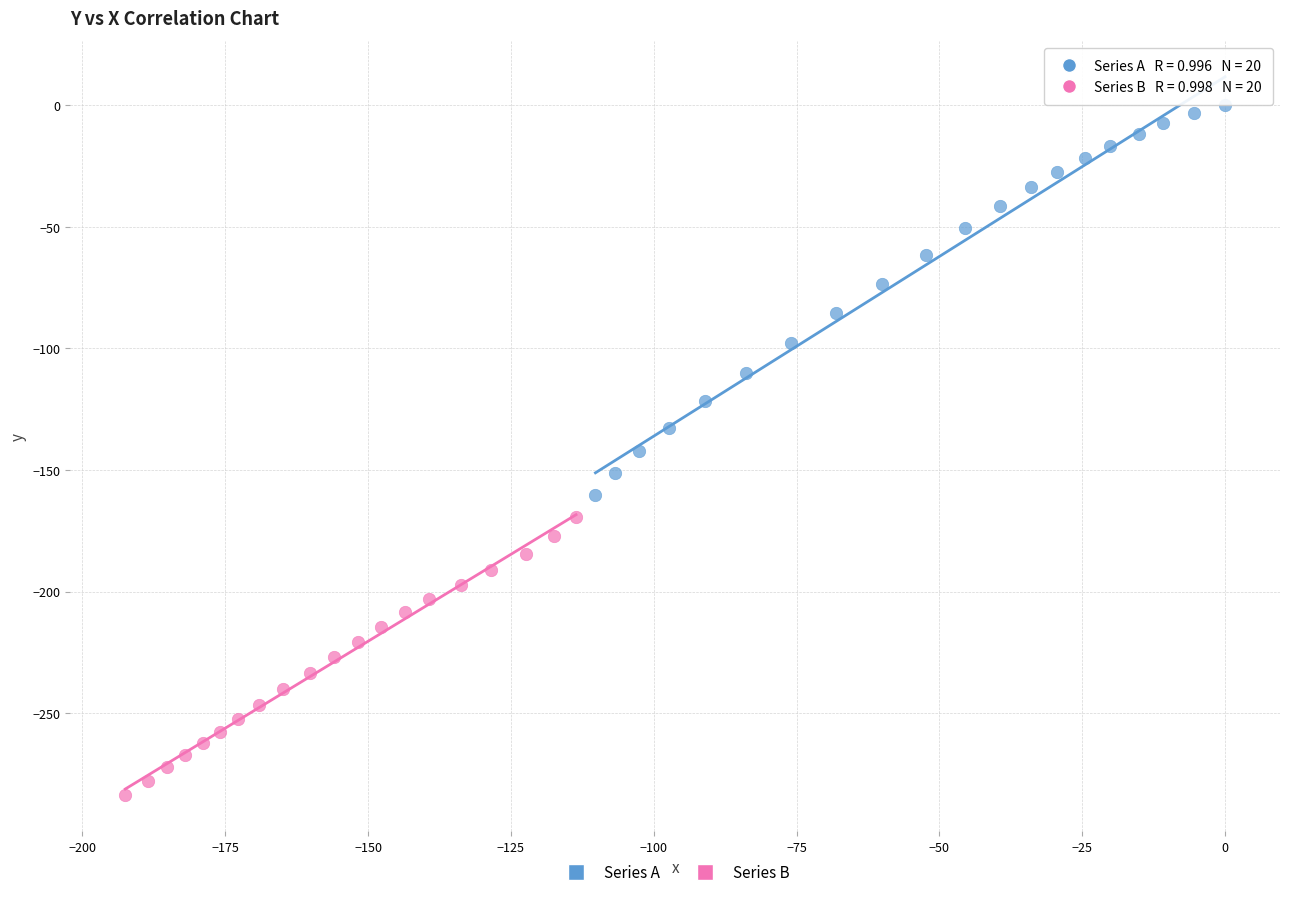

Which series contains the highest Y value?

Series A